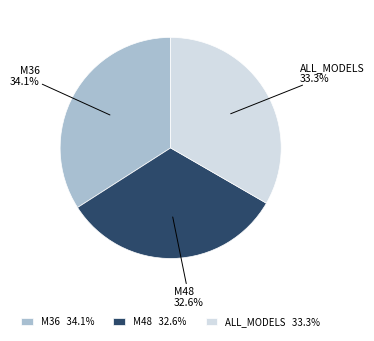

Count the number of slices in the pie.

3